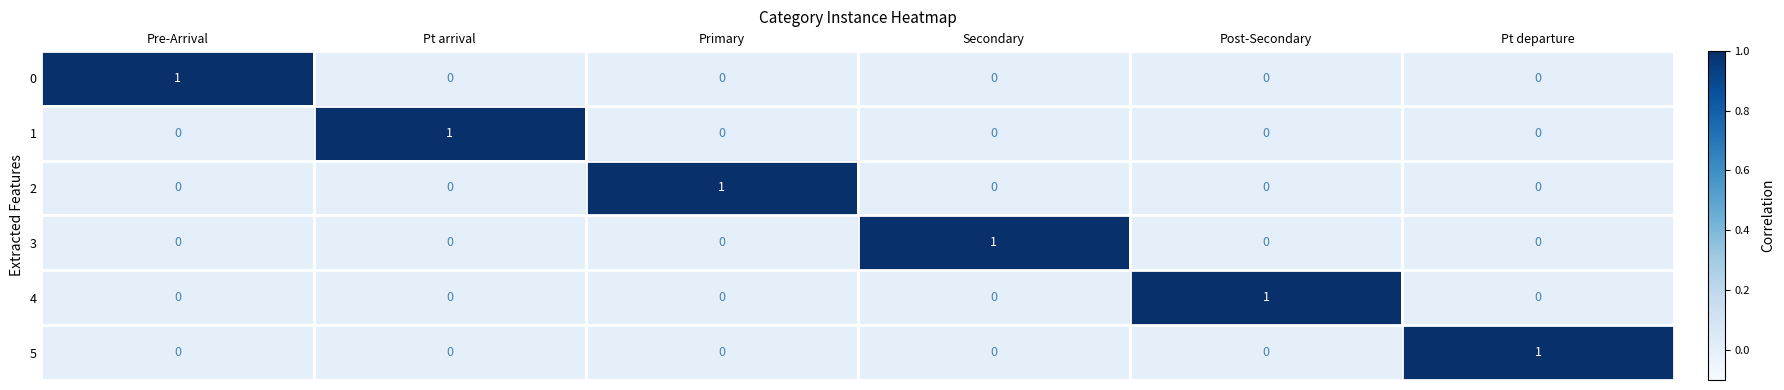

At how many categories does at least one series exceed 0?

6